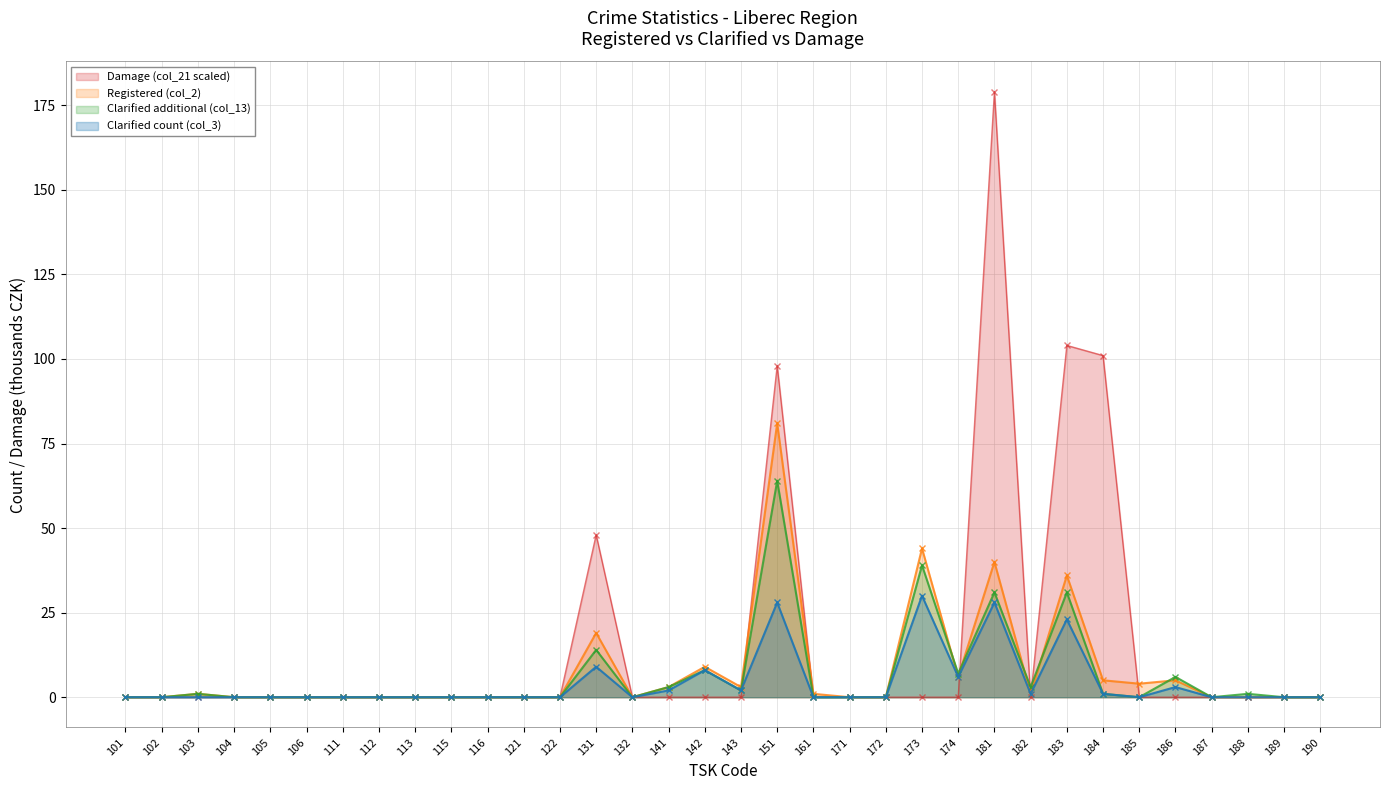

Rank the series by their maximum value, from highest to lowest.

Damage (col_21 scaled), Registered (col_2), Clarified additional (col_13), Clarified count (col_3)